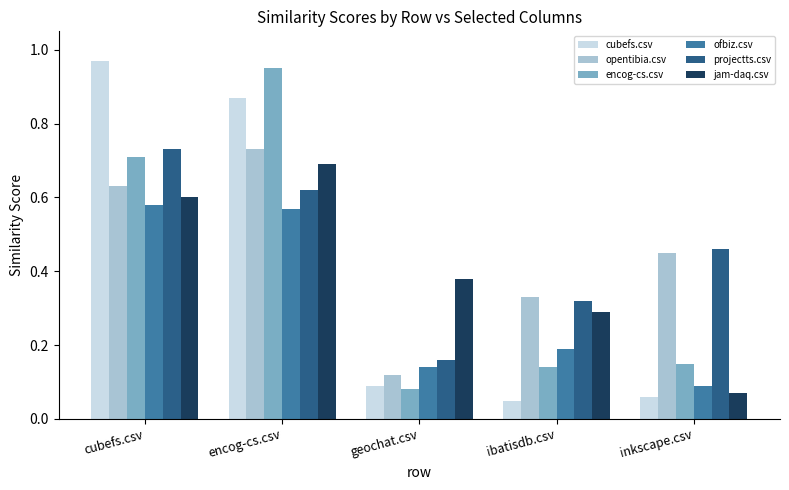

Count the opentibia.csv values in the range 0 to 1.

5